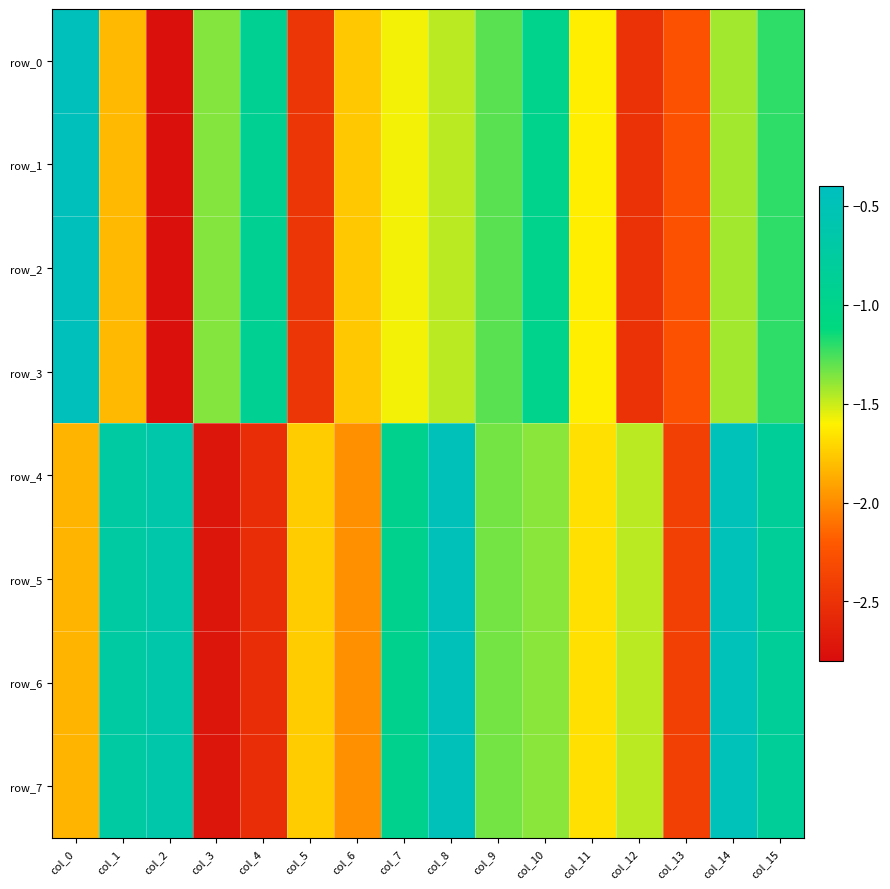

What is the greatest value displayed?

-0.4